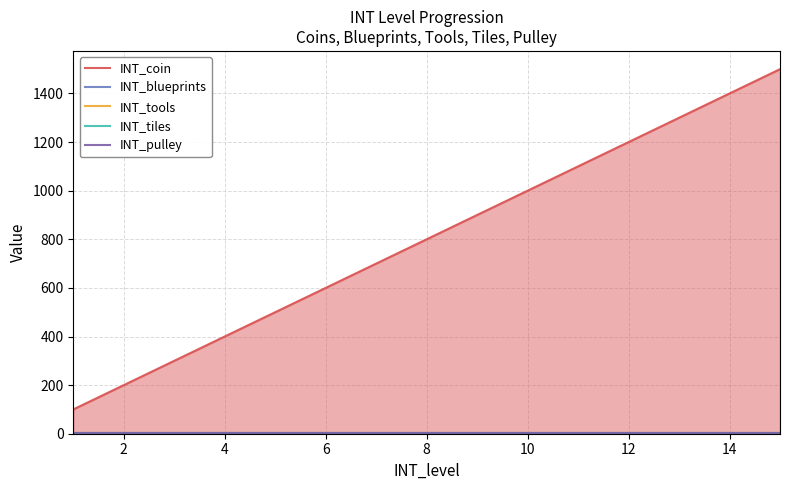

Which has a higher value, 14 or 10?

14